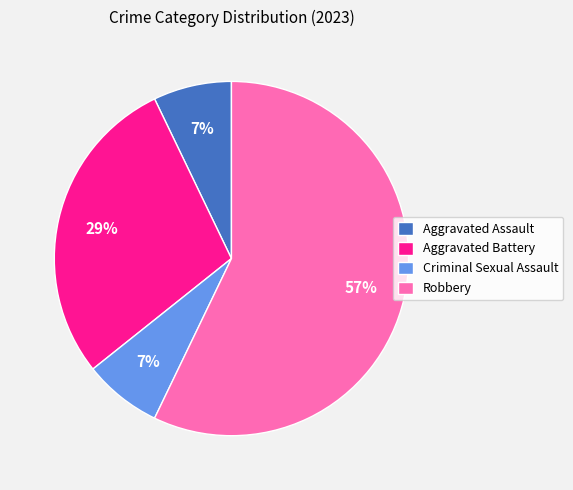

Is it true that Criminal Sexual Assault is 7% of the pie?

True